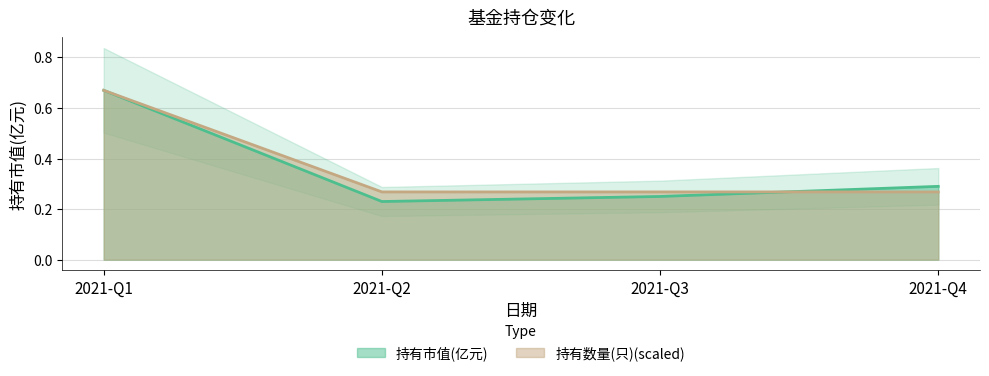

Where is the first local minimum for 持有市值(亿元)?

2021-Q2